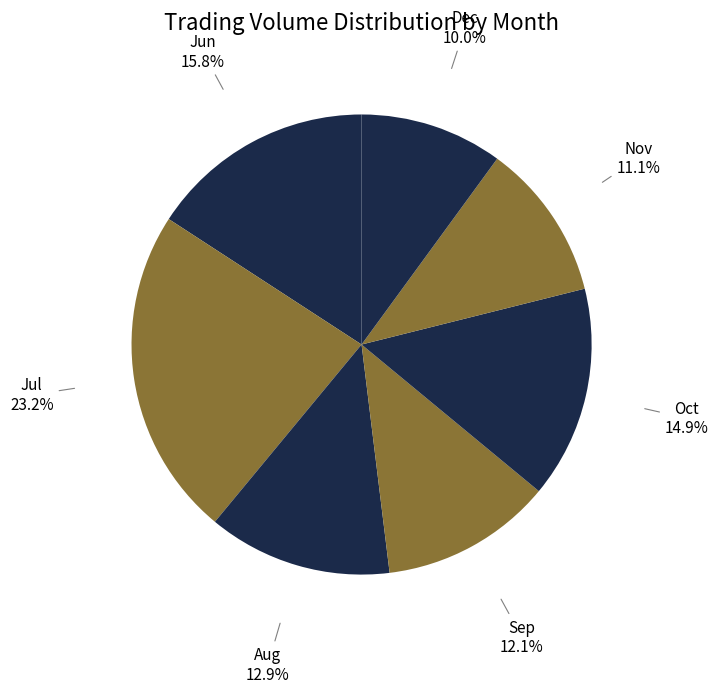

Rank the categories by value from lowest to highest.

Dec, Nov, Sep, Aug, Oct, Jun, Jul